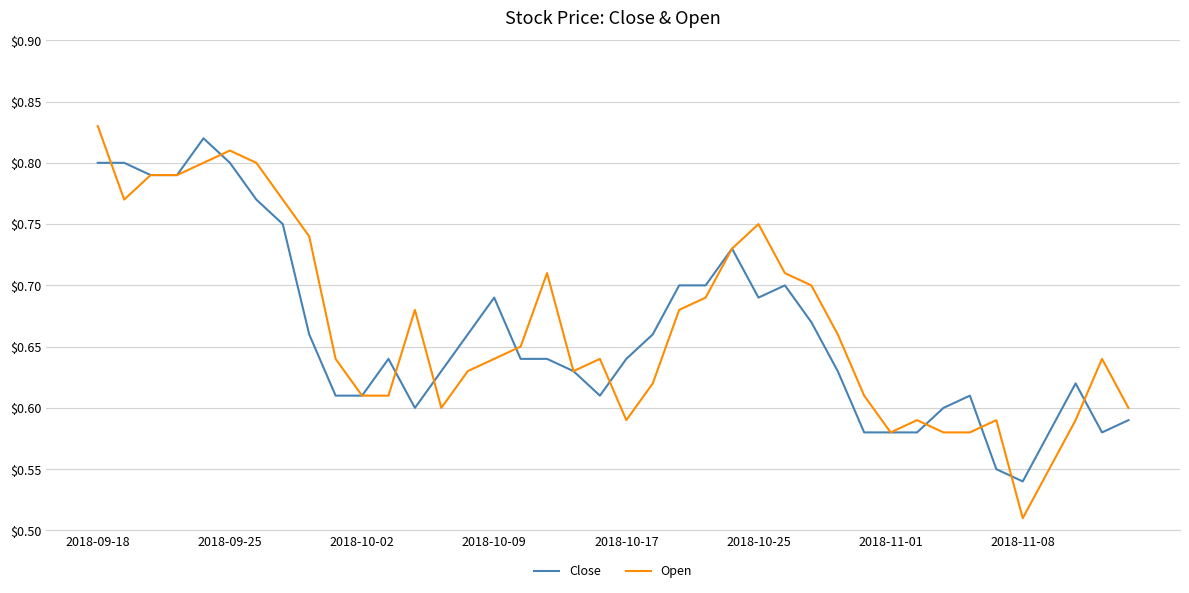

Which series has the largest range (max minus min)?

Open